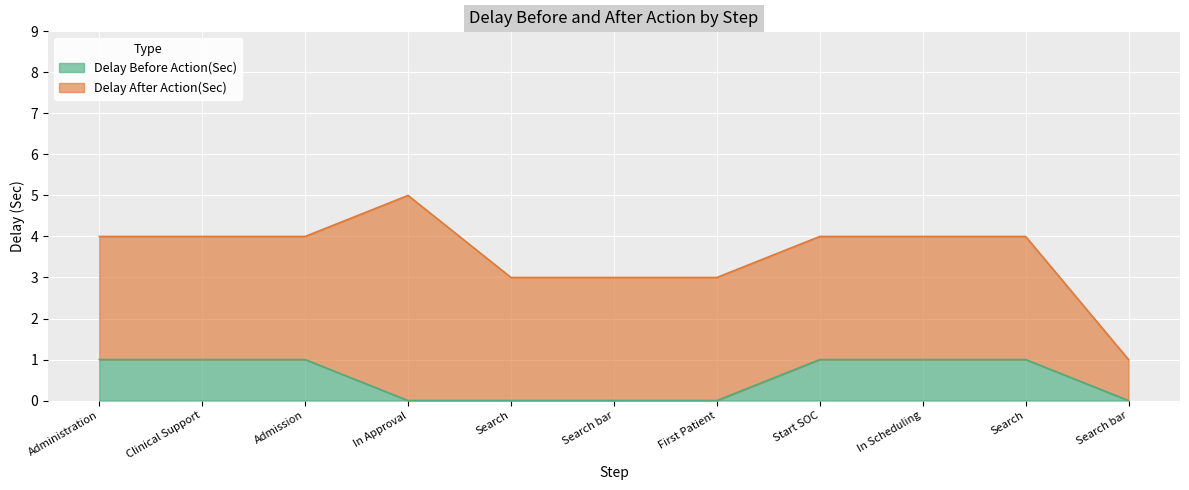

Read the value at Clinical Support.

1